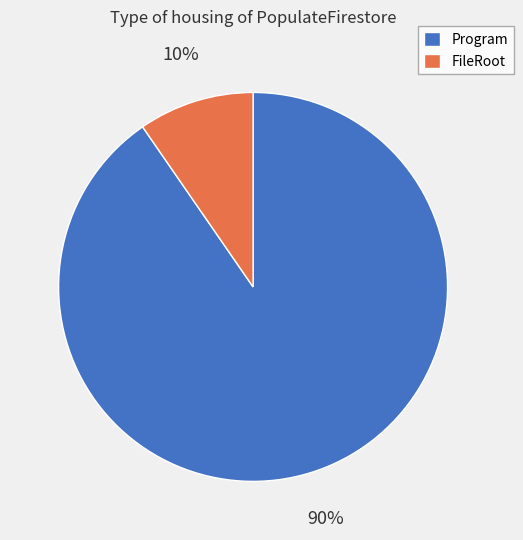

How many slices are in this pie chart?

2